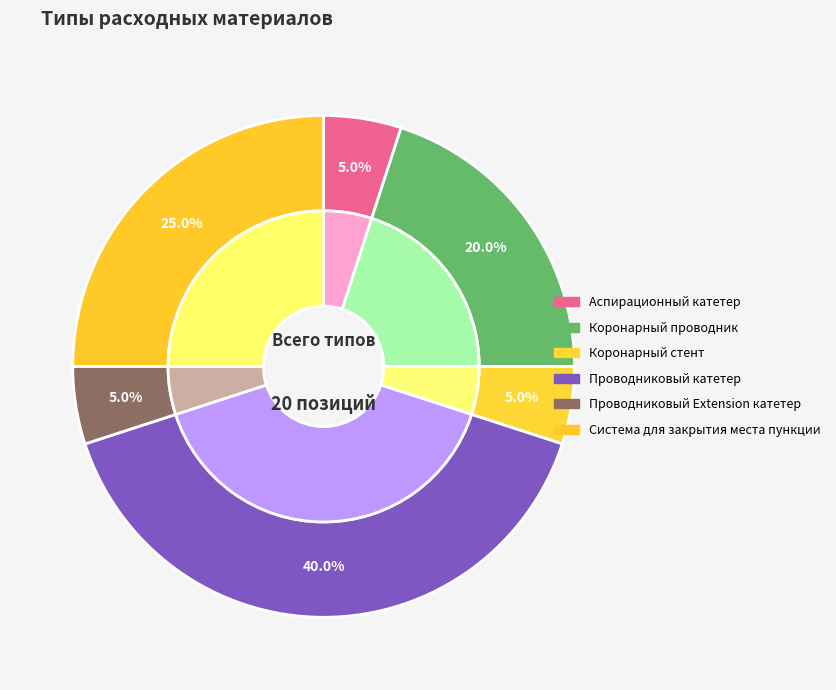

What is the total percentage of Система для закрытия места пункции and Коронарный стент?

30.0%